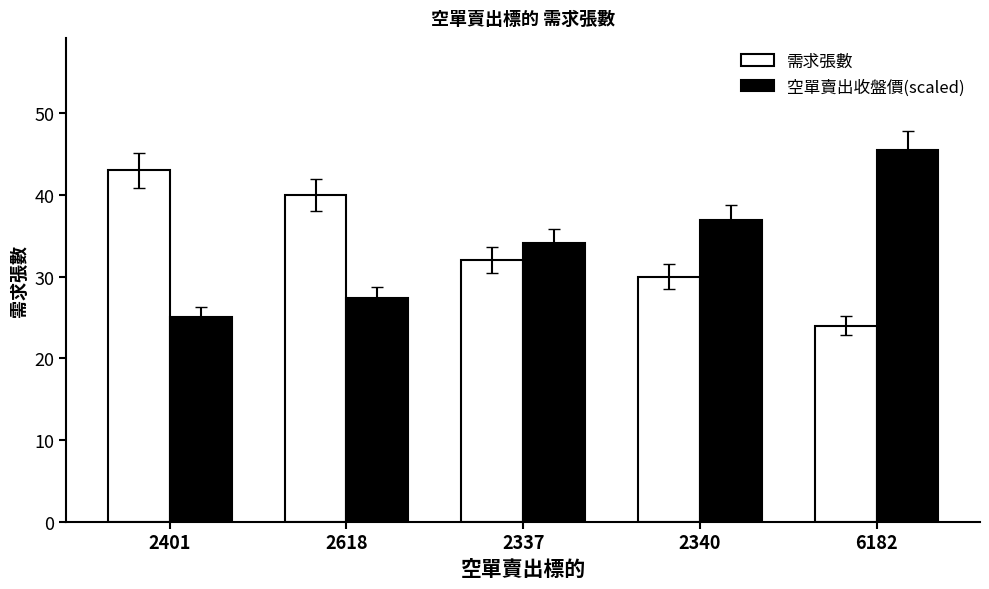

Where is 空單賣出收盤價(scaled) nearest to the value 35?

2337